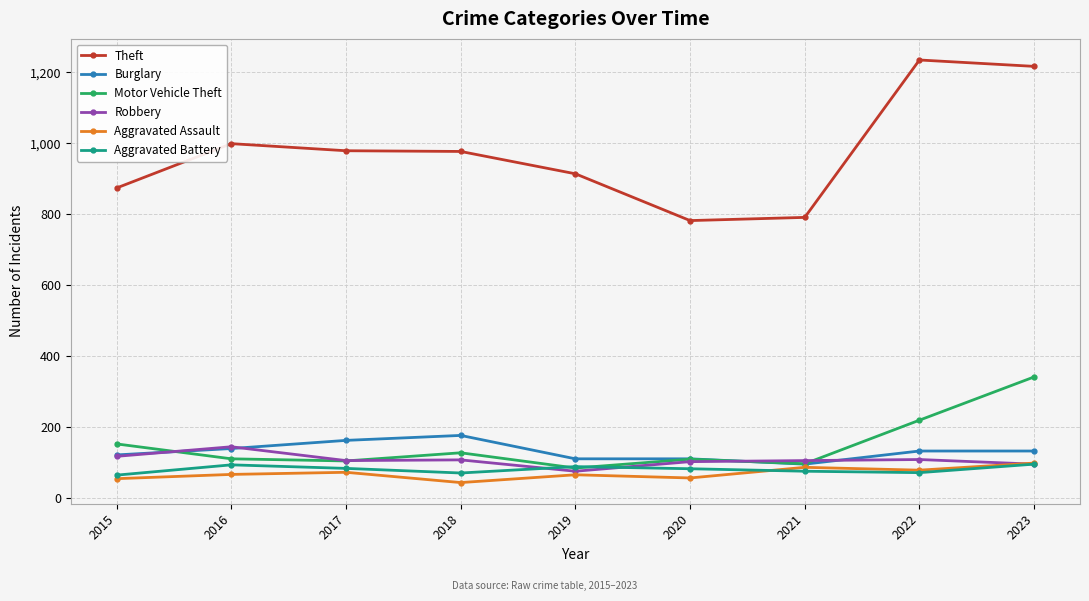

Which series changed the most between 2016 and 2020?

Theft